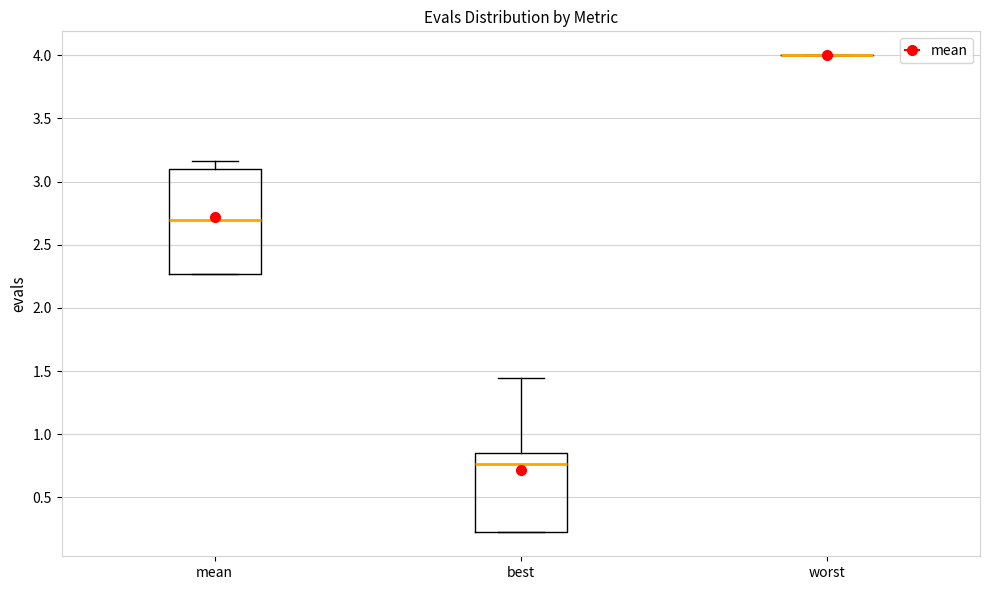

Which box is the tallest, from its lower edge to its upper edge?

mean